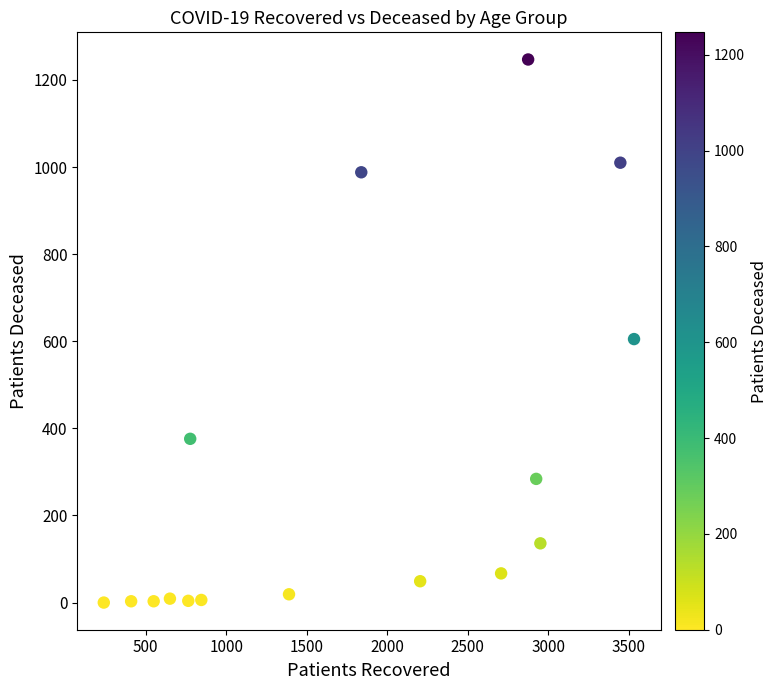

What is the range of Y values (max minus min)?

1247